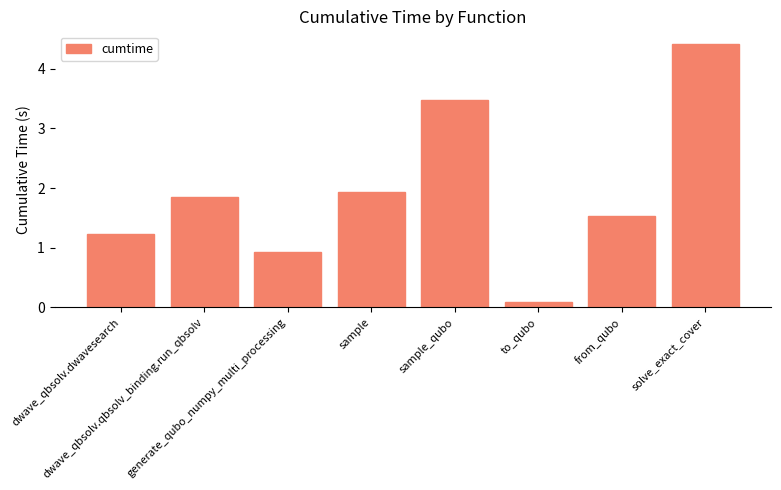

List the labels in order of value, largest first.

solve_exact_cover, sample_qubo, sample, dwave_qbsolv.qbsolv_binding.run_qbsolv, from_qubo, dwave_qbsolv.dwavesearch, generate_qubo_numpy_multi_processing, to_qubo